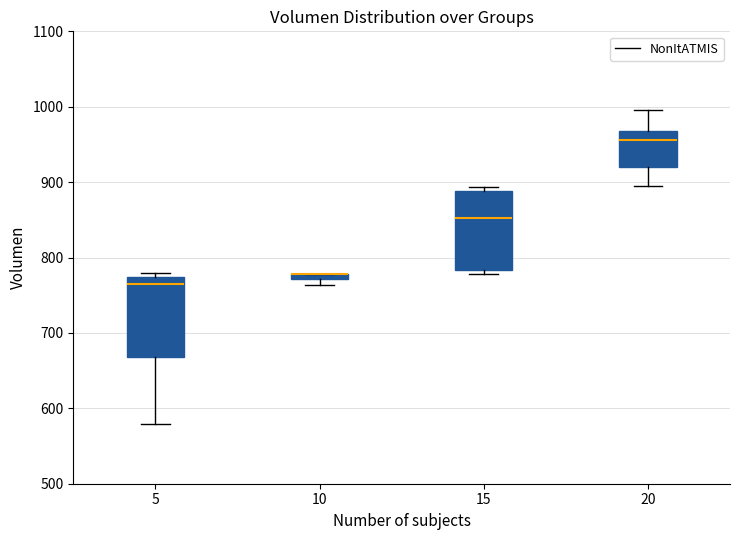

Where does the median line of the box at x = 15 sit on the y-axis? The values are not printed on the chart, so give them approximately, as read against the axis.

850